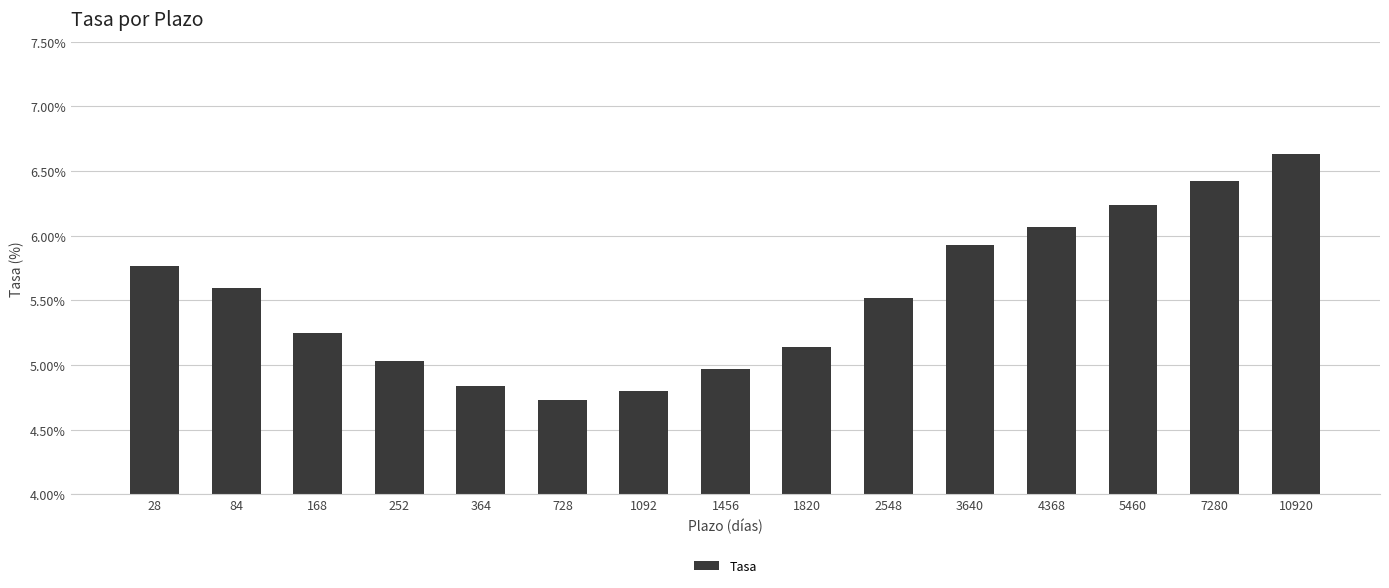

Is it true that the value at 728 is 7.3?

False